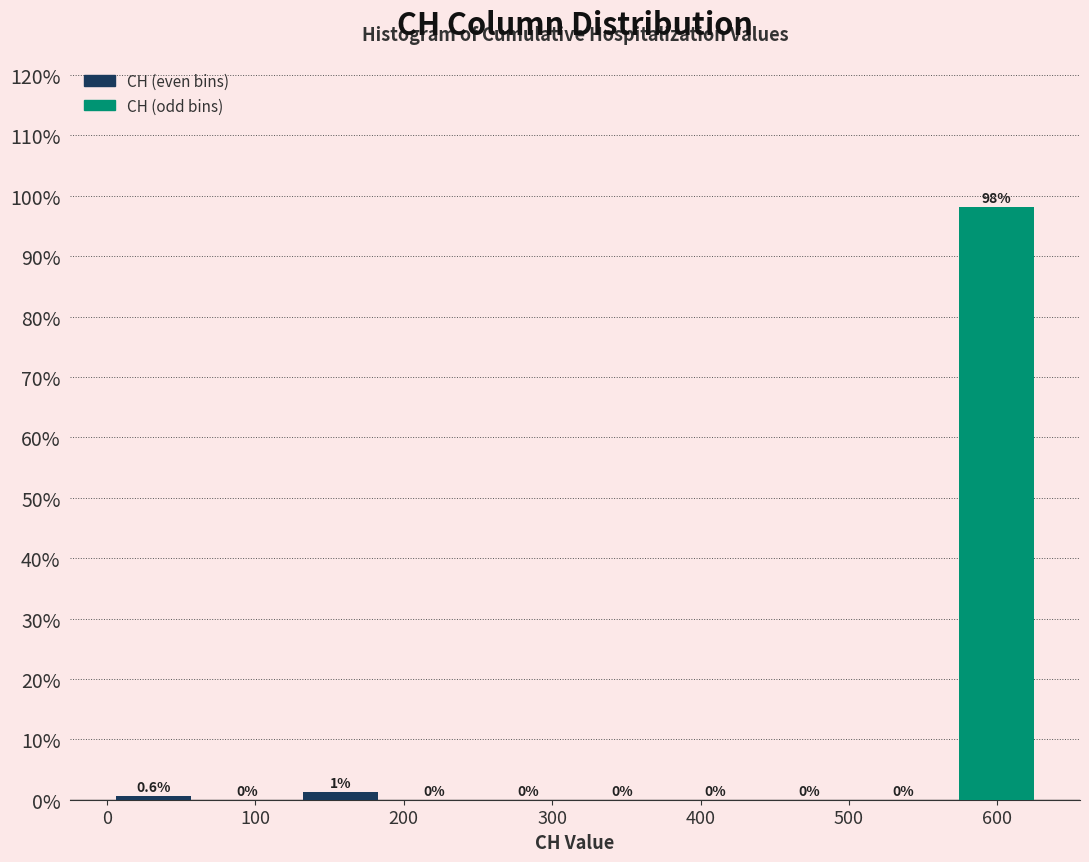

Over which range of the x-axis is the bar tallest?

570 to 630